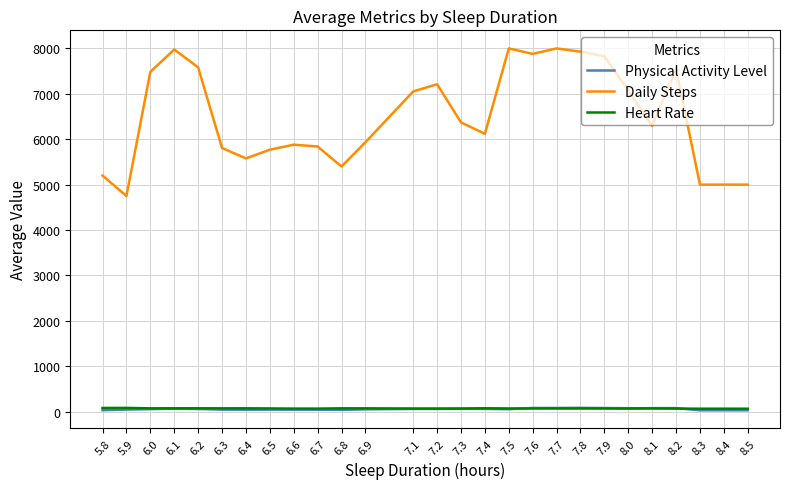

What is the maximum value shown in the chart?

8000.0